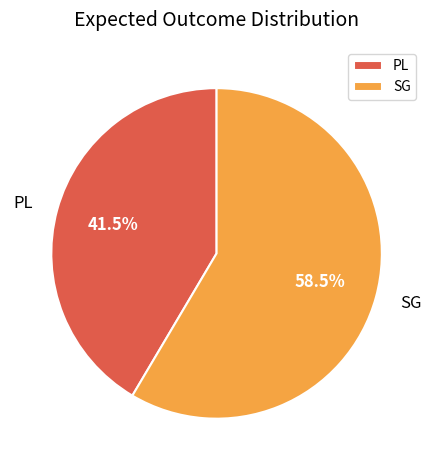

Is there a majority slice in this chart?

Yes